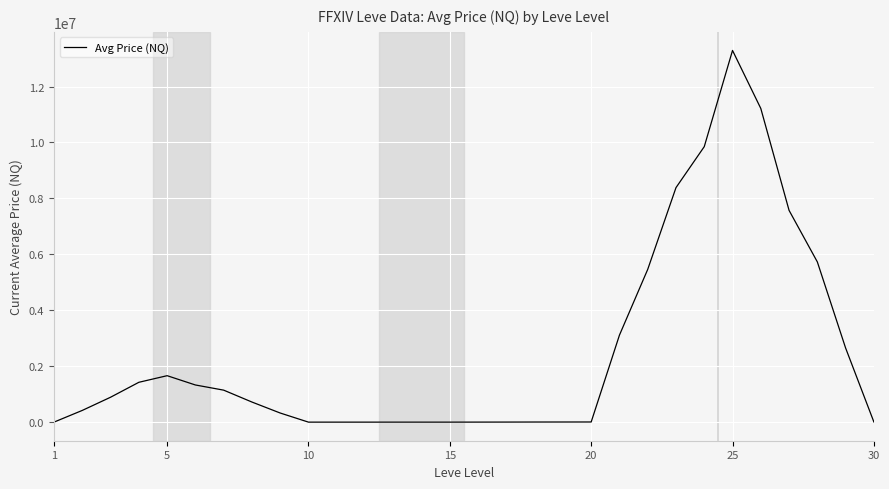

Is this an area chart (filled region under the line)?

No